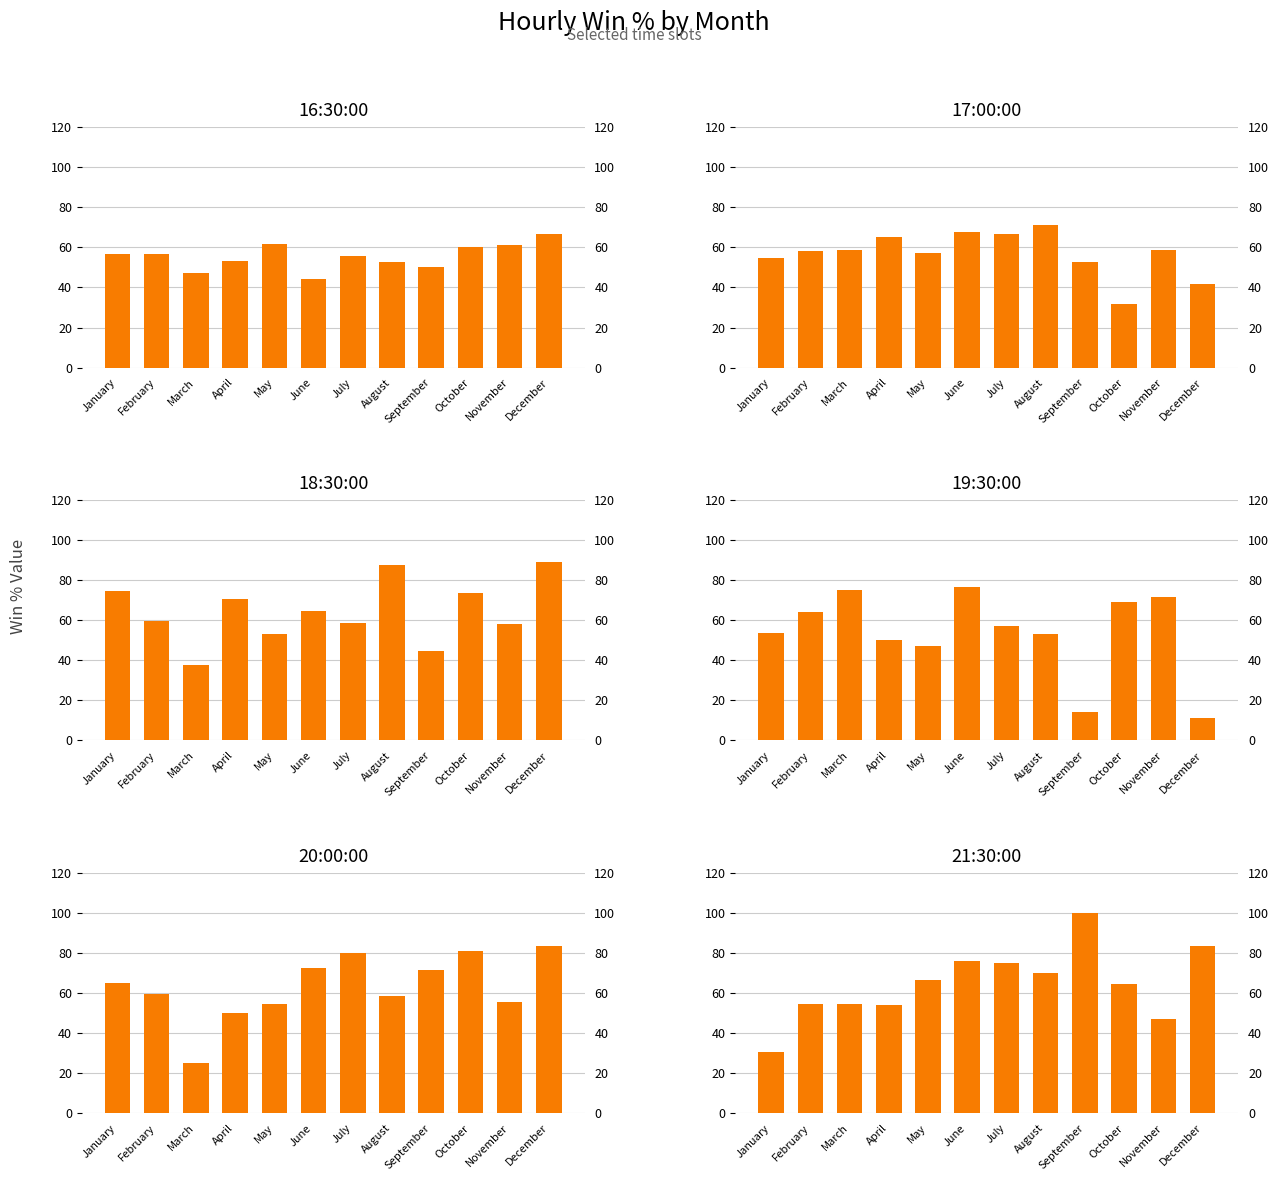

What is the minimum value shown in the chart?

11.1